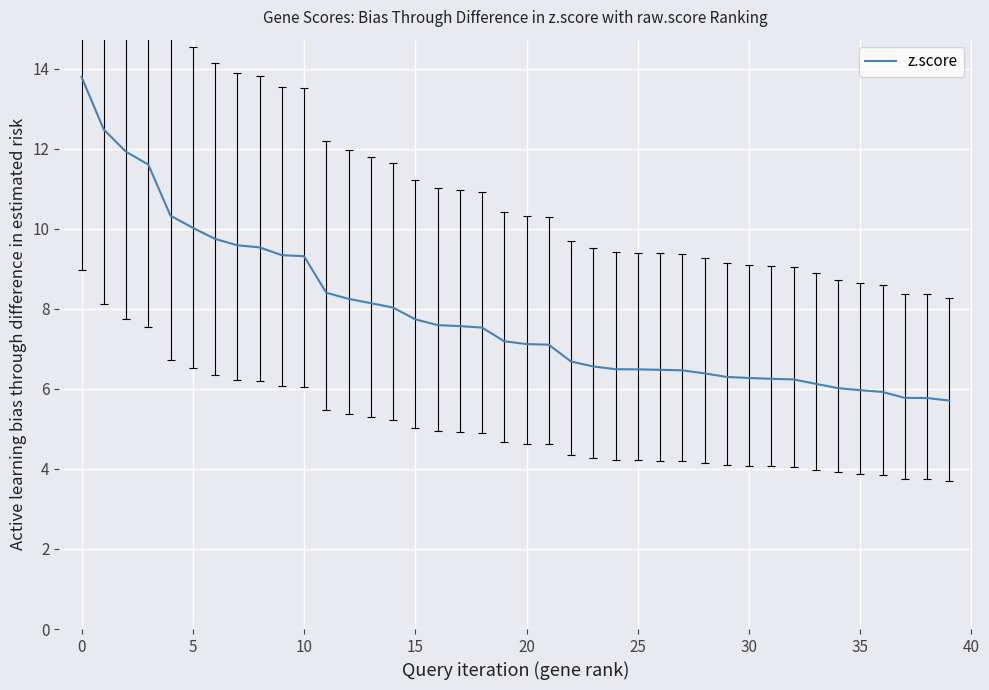

How many lines are shown in the chart?

1